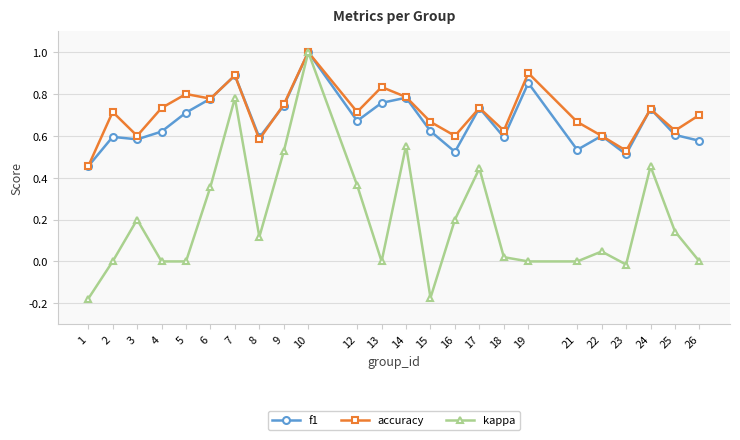

True or false: kappa has more than 0 points higher than both neighbors.

True